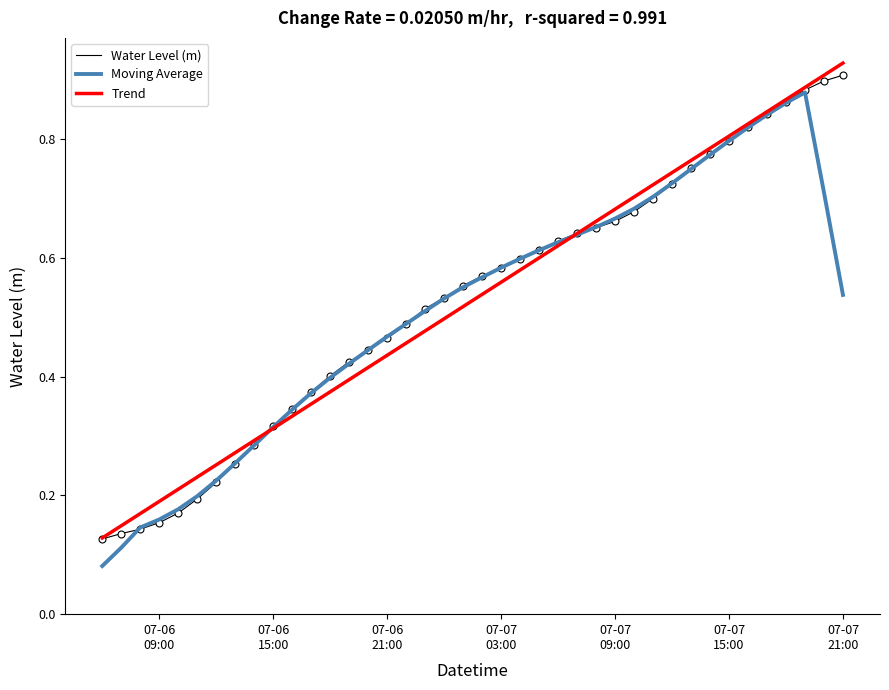

At how many categories does at least one series exceed 0?

40